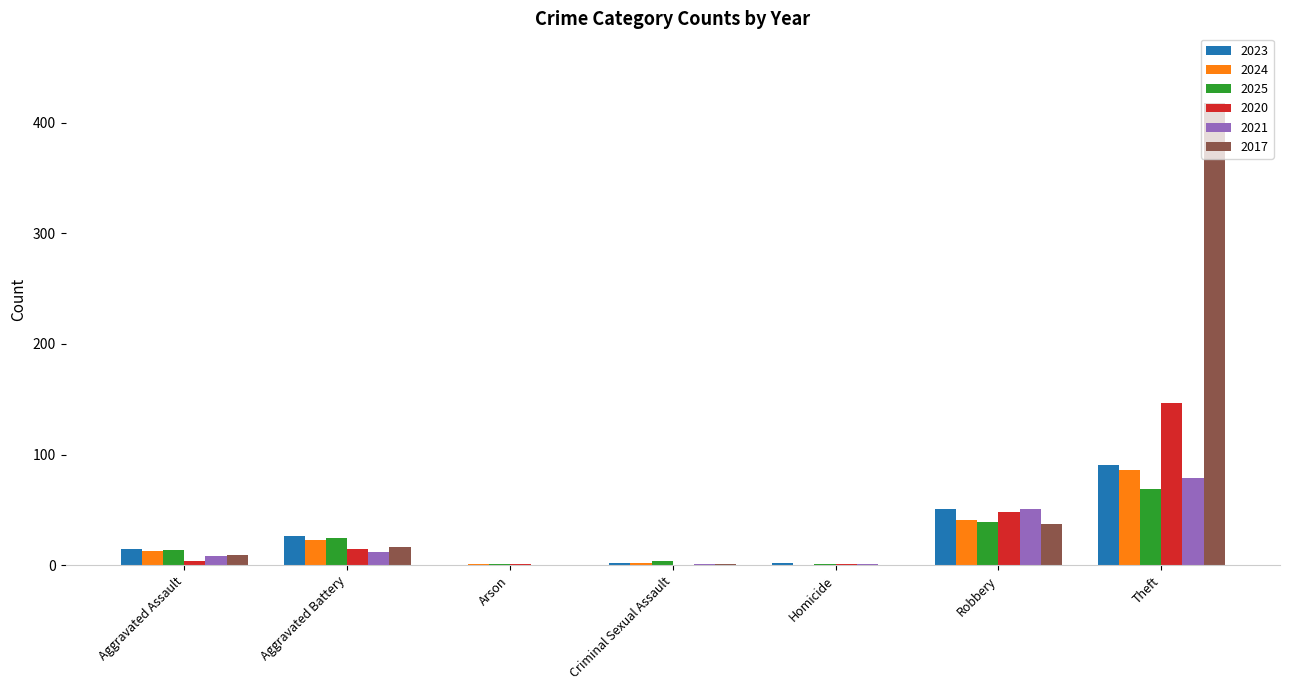

What is the highest value of the 2021 series?

79